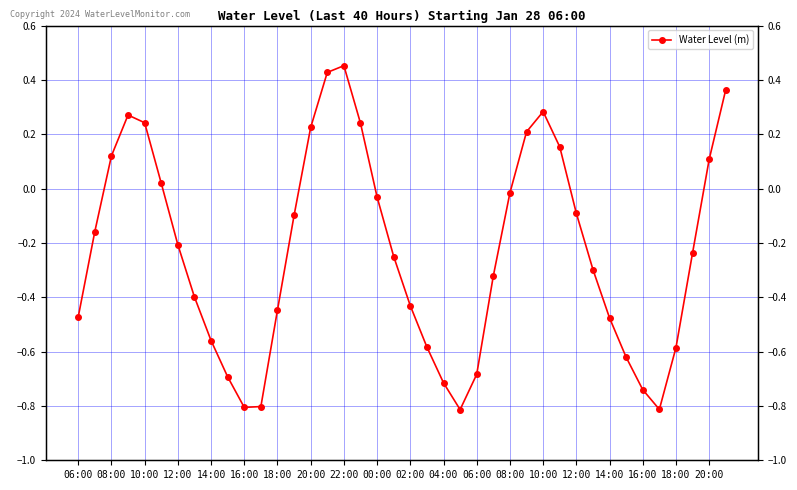

What is the sum of all values?

-9.2